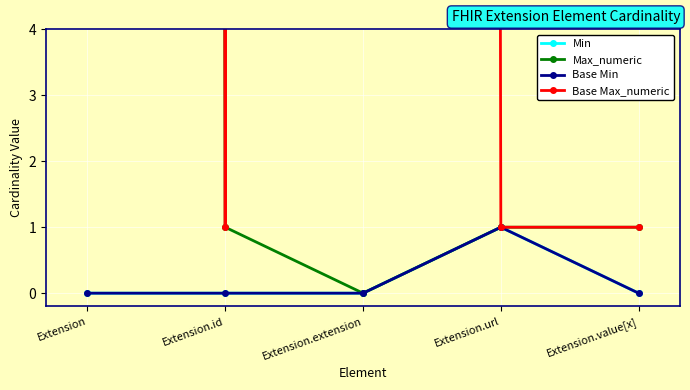

What is the label of the 2nd point from the left?

Extension.id